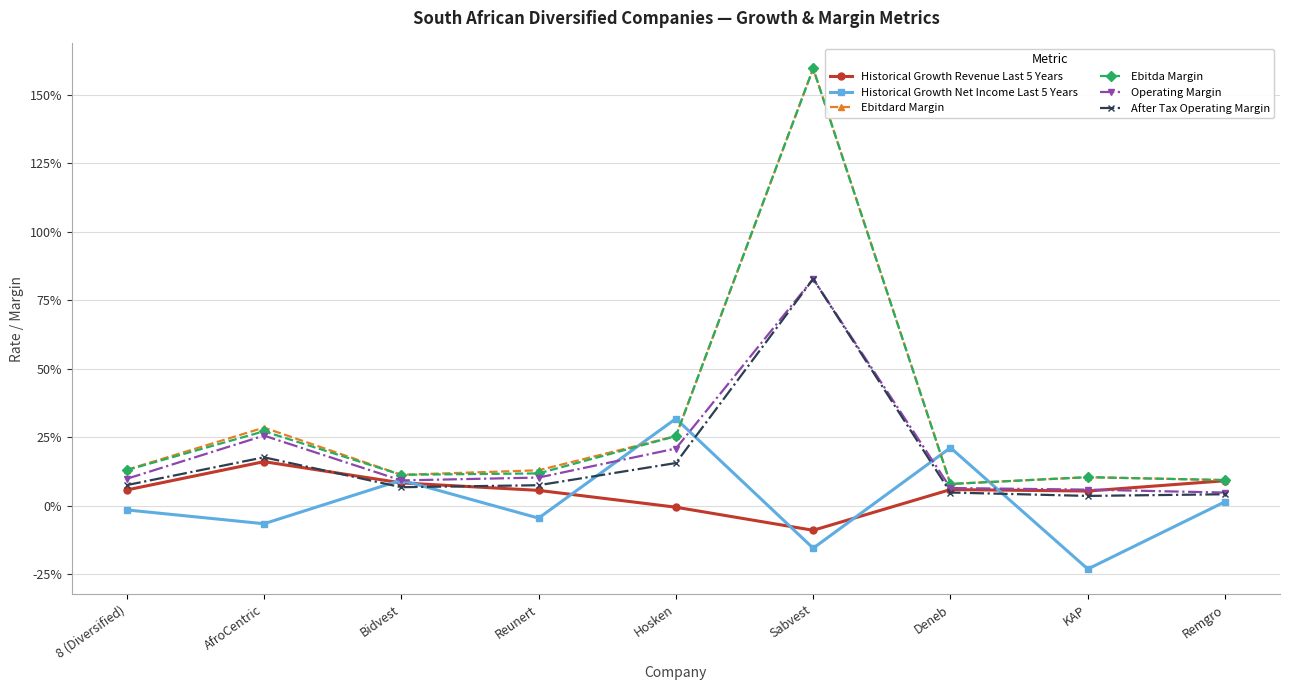

At Reunert, list the series in order from largest to smallest.

Ebitdard Margin, Ebitda Margin, Operating Margin, After Tax Operating Margin, Historical Growth Revenue Last 5 Years, Historical Growth Net Income Last 5 Years